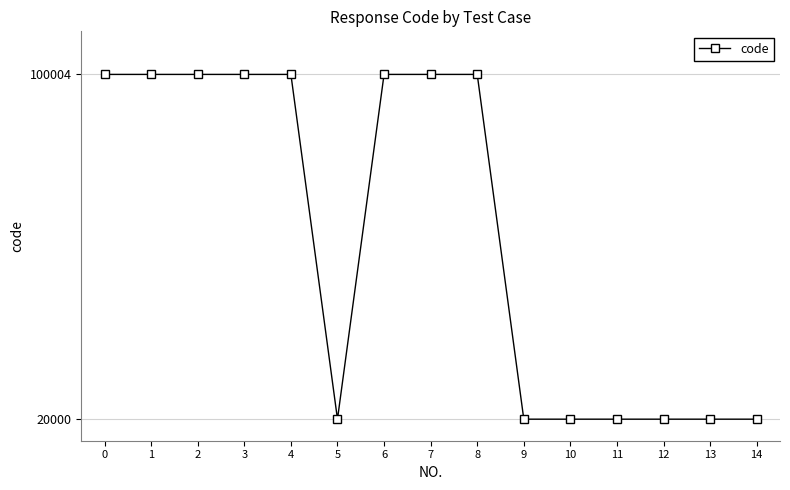

Does the chart have visible grid lines?

Yes